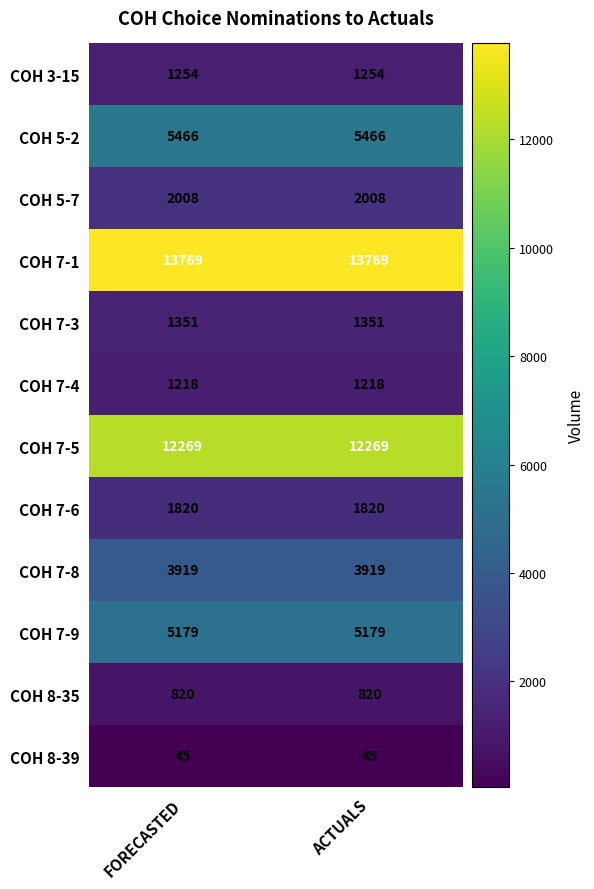

What is the spread (max minus min) of values at ACTUALS?

13724